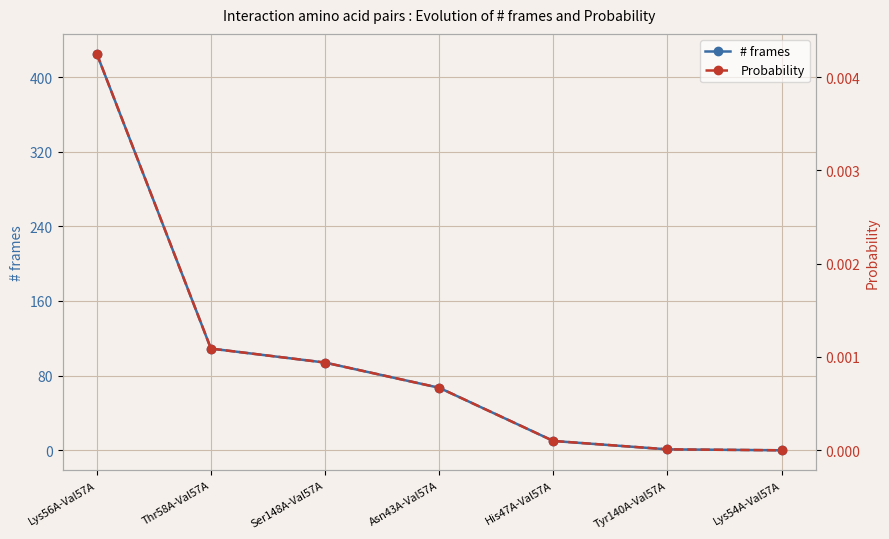

Does the chart display data point markers on the line(s)?

Yes